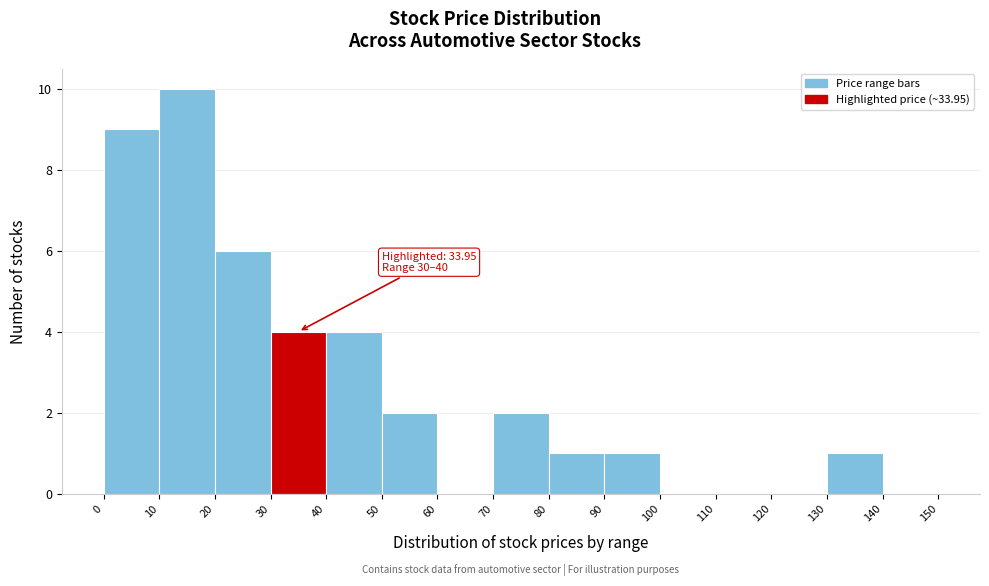

Which range on the x-axis has the tallest bar?

10 to 20